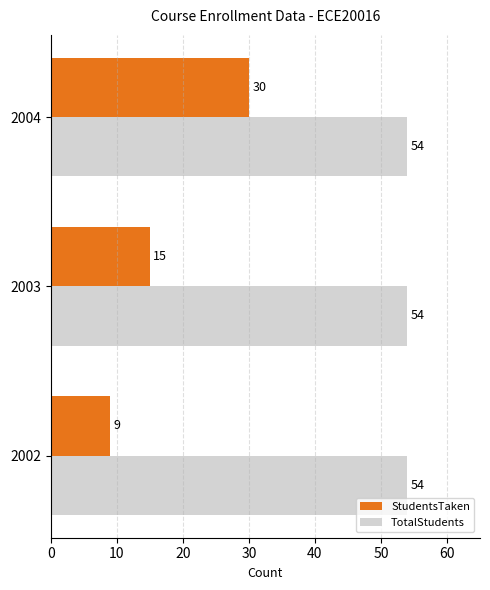

Rank the series by their average value, from lowest to highest.

StudentsTaken, TotalStudents